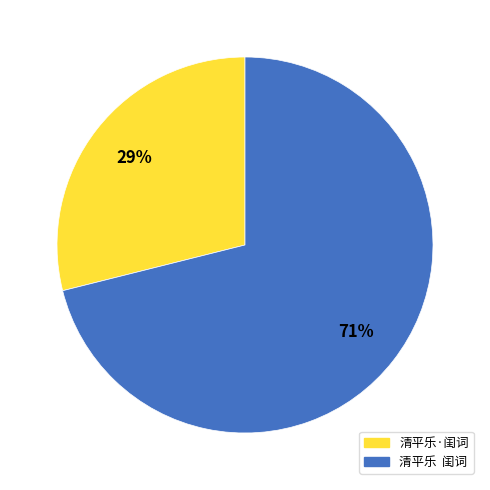

Is it true that 清平乐·闺词 is 24% of the pie?

False